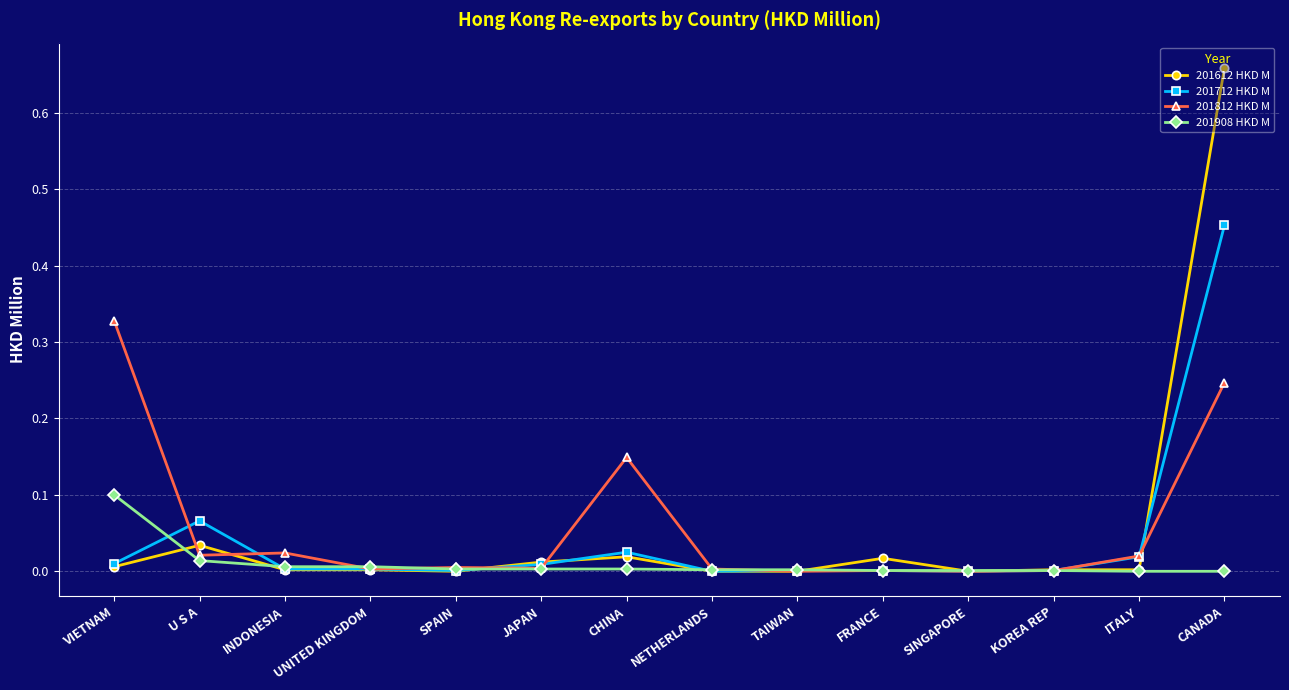

How many series are shown in this chart?

4